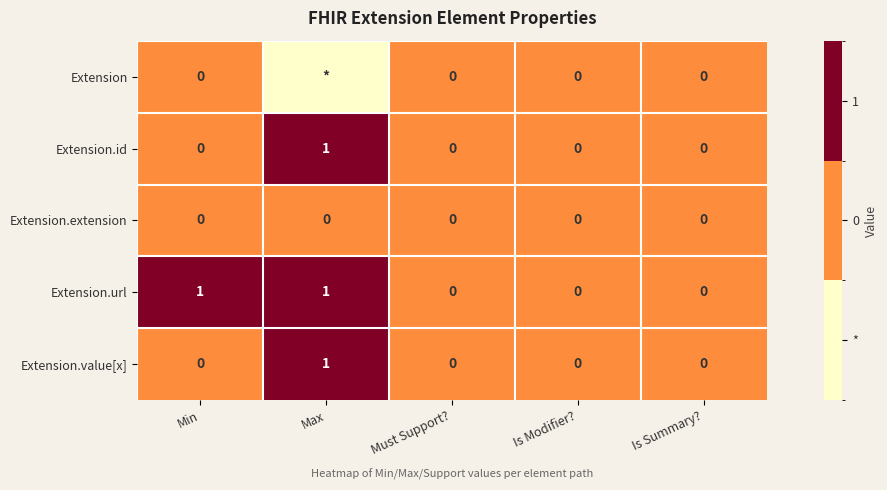

The value of Extension.url at Max is 1. True or false?

True